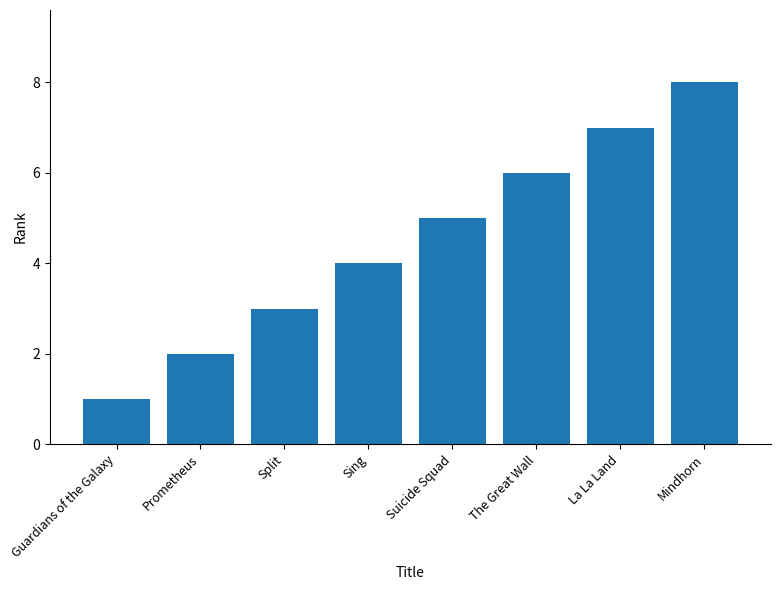

Between Guardians of the Galaxy and Mindhorn, which is larger?

Mindhorn